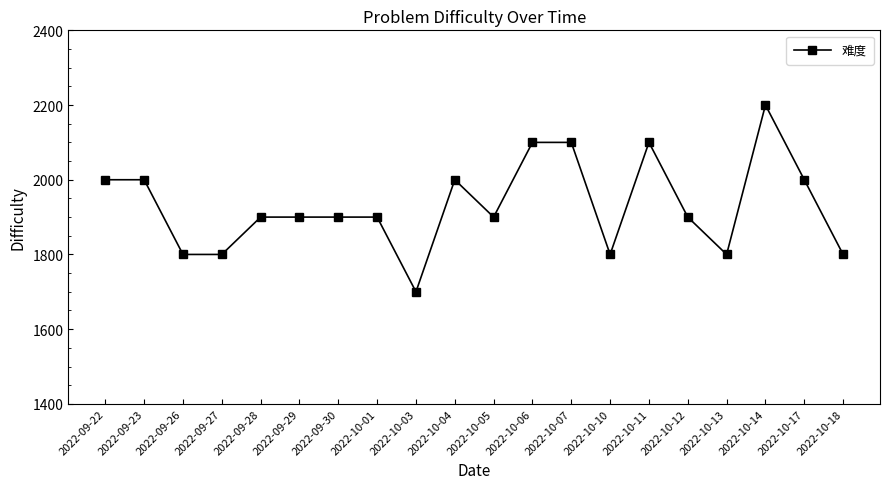

What is the ratio of the value at 2022-10-12 to the value at 2022-10-11?

0.9